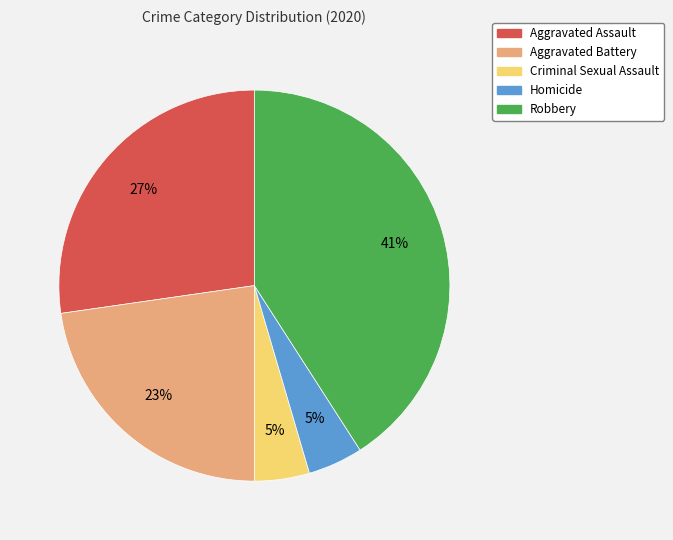

Which category has the biggest portion of the pie?

Robbery